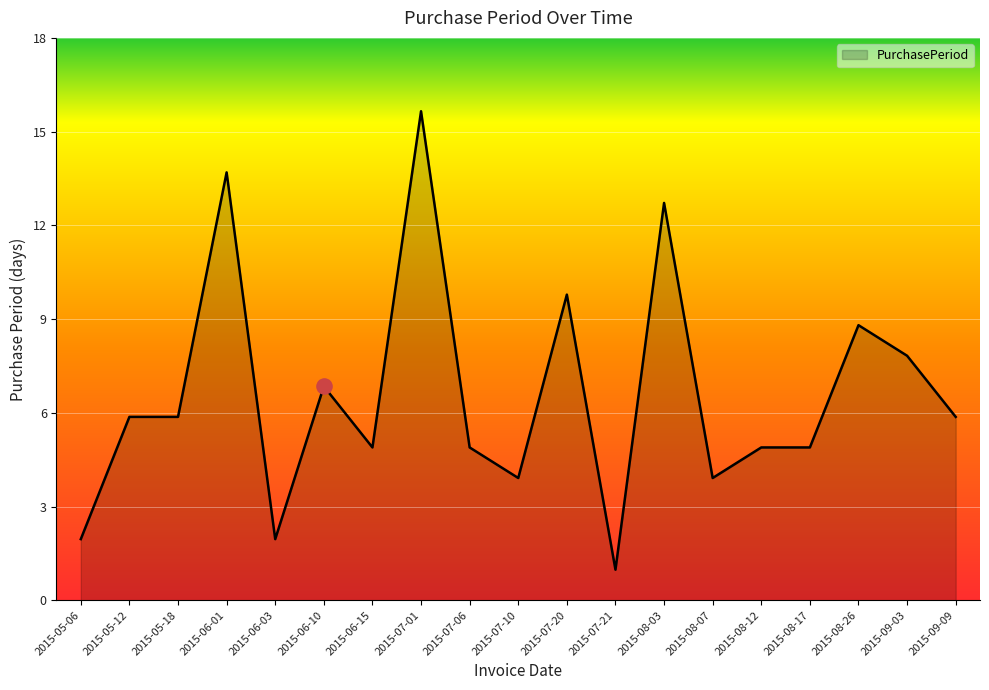

Does the chart have visible grid lines?

Yes